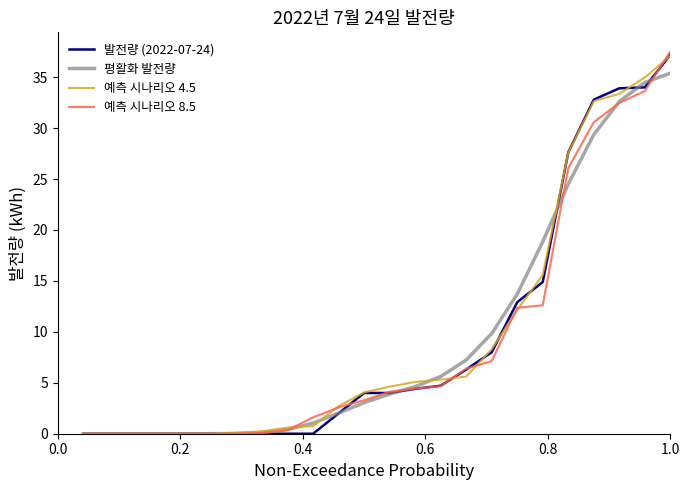

What is the maximum value shown in the chart?

37.5